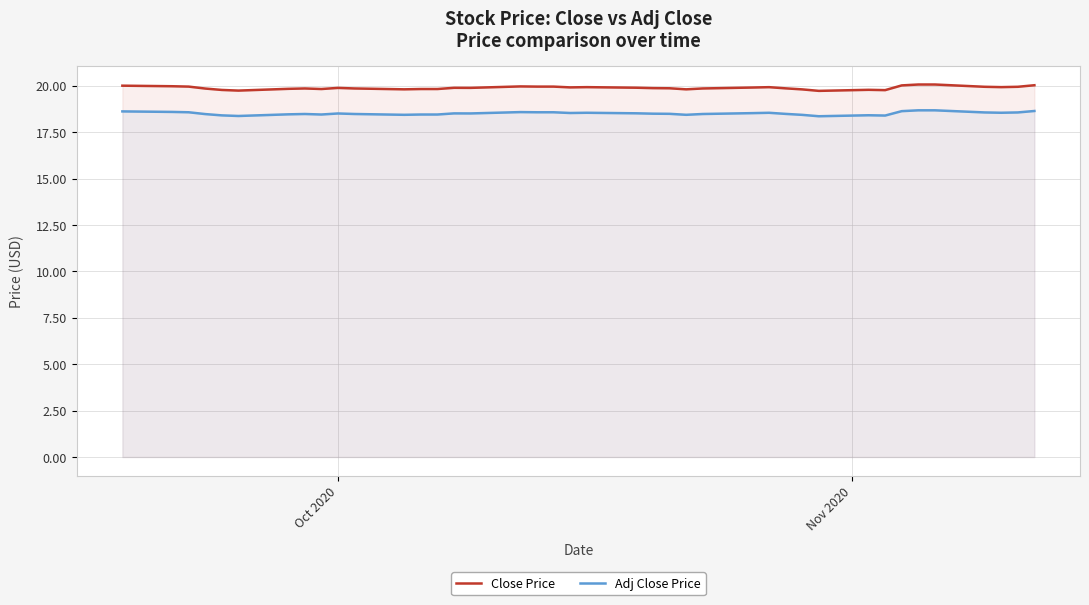

What is the maximum value for Close Price?

20.1